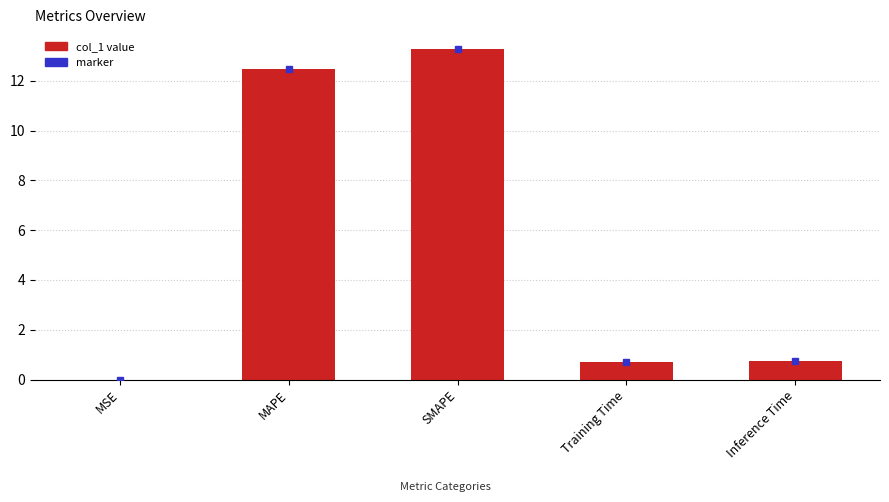

What is the difference between the values at MSE and Training Time?

0.7